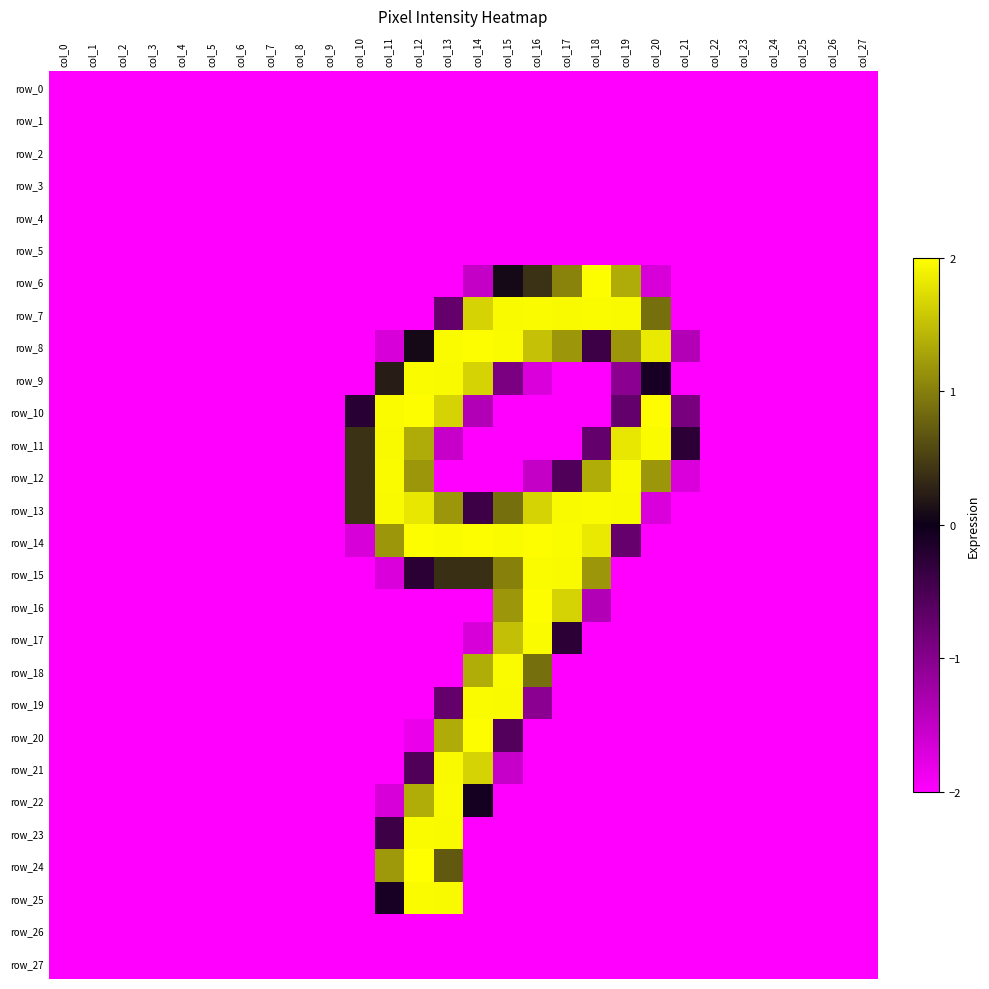

At which category is the sum across all series the highest?

col_13